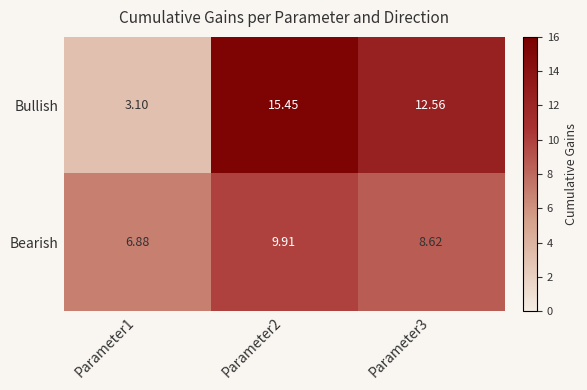

Rank the series by their maximum value, from lowest to highest.

Bearish, Bullish